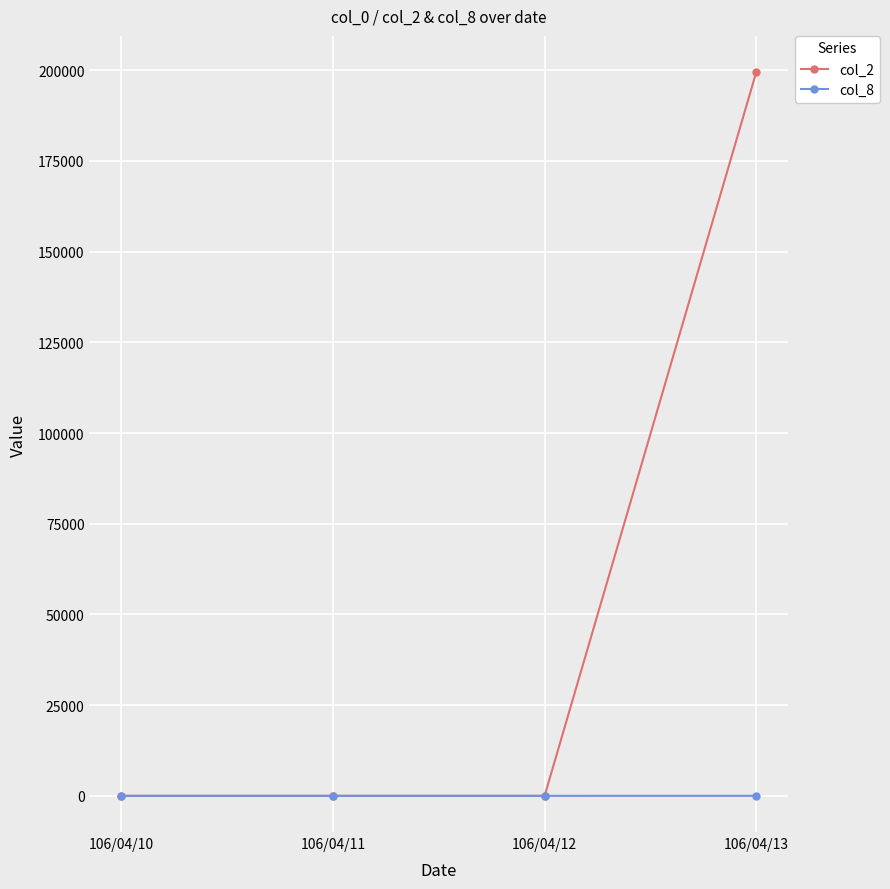

What is the highest value of the col_2 series?

199500